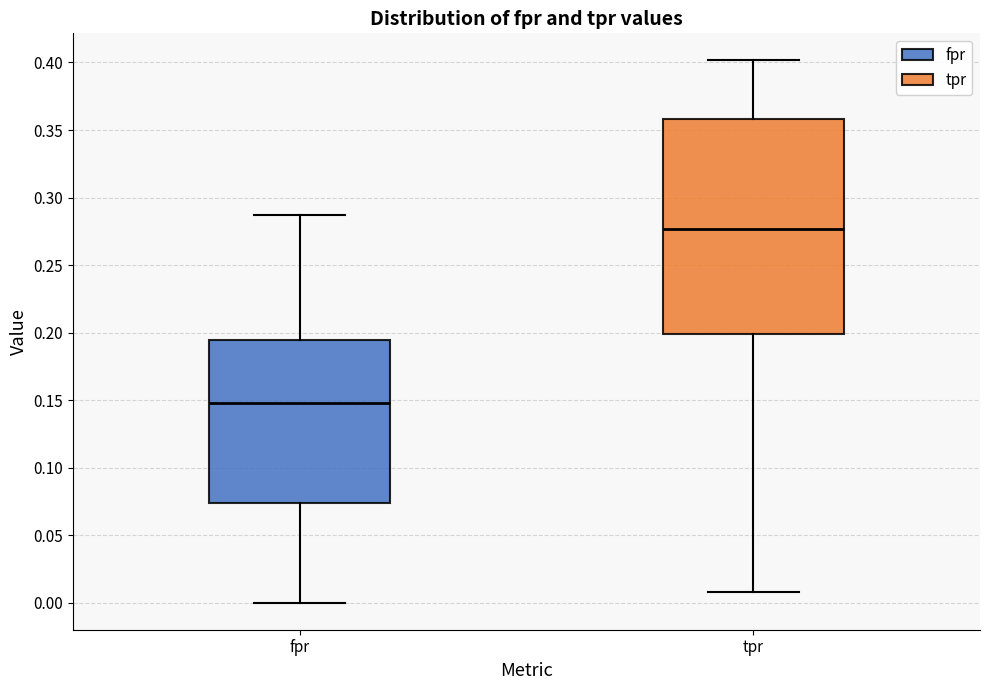

Reading left to right, transcribe this box plot: for each box, give where its median line is, the range the box spans, and where its two whiskers end, as read against the y-axis. The values are not printed on the chart, so give them approximately, as read against the axis.

fpr: median 0.150, box 0.075 to 0.195, whiskers 0.000 to 0.285
tpr: median 0.275, box 0.200 to 0.360, whiskers 0.010 to 0.400